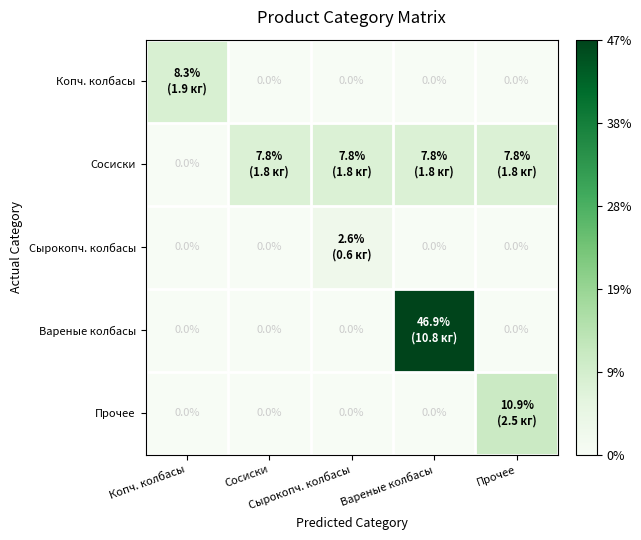

Which series has the largest total across all categories?

Вареные колбасы